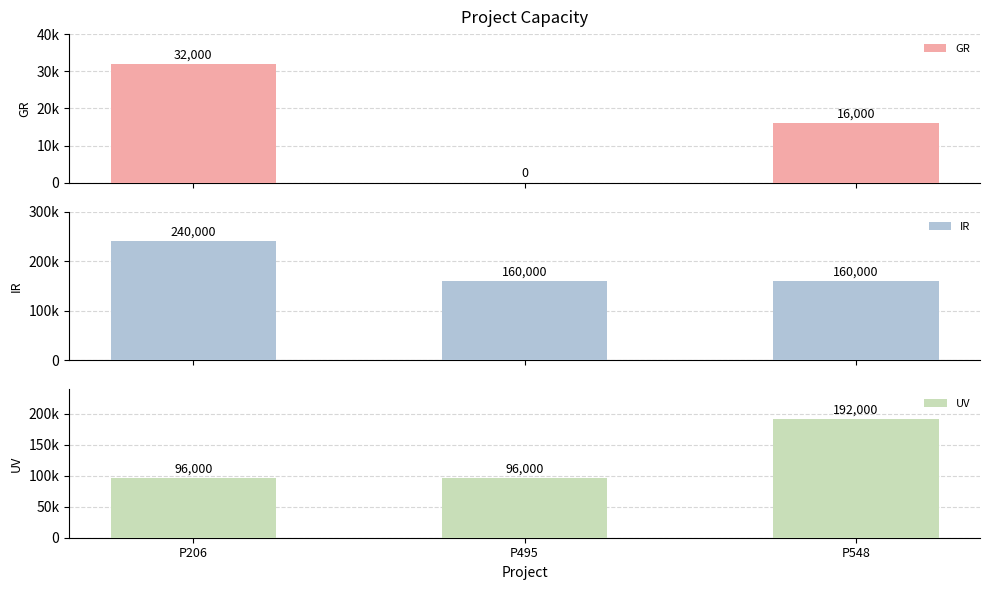

Reading left to right, list all the values displayed in this chart.

GR: 32000	0	16000
IR: 240000	160000	160000
UV: 96000	96000	192000